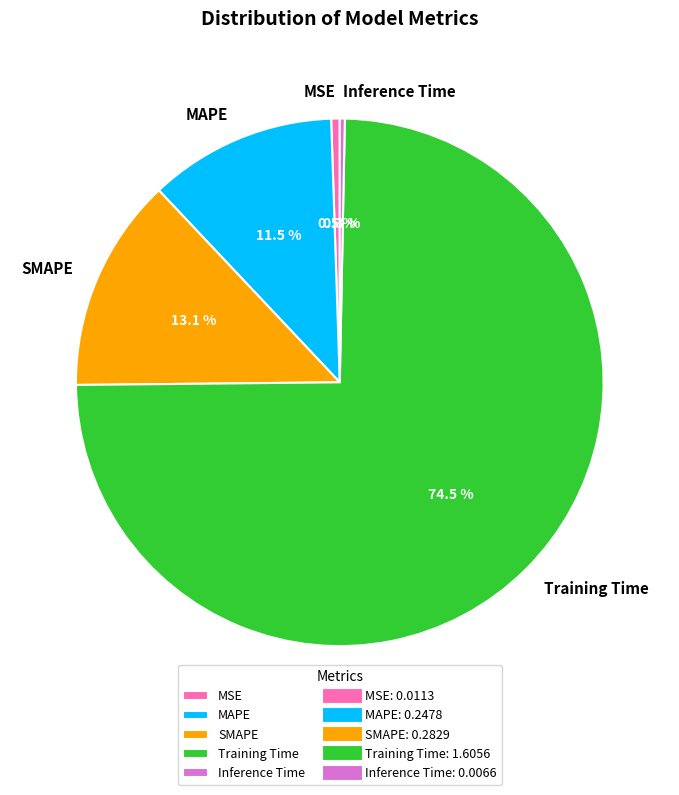

Which category has the biggest portion of the pie?

Training Time